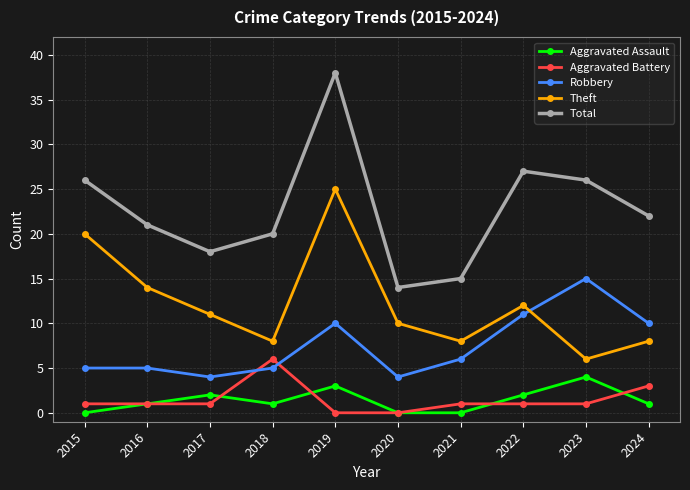

What is the sum of all Total values?

227